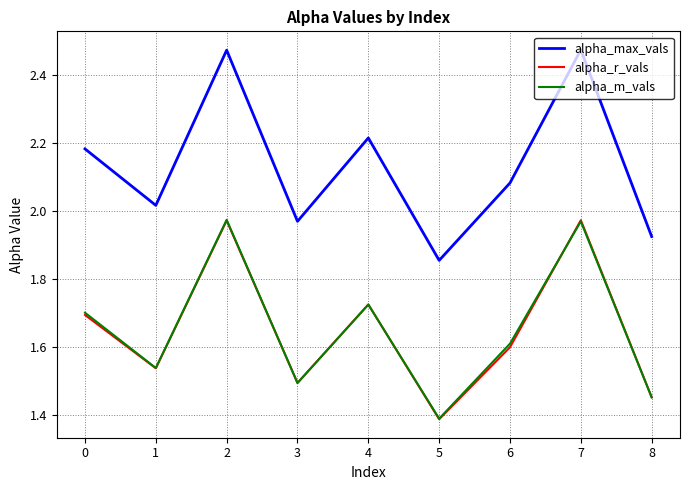

What is the difference between the highest and lowest values at 4?

0.5